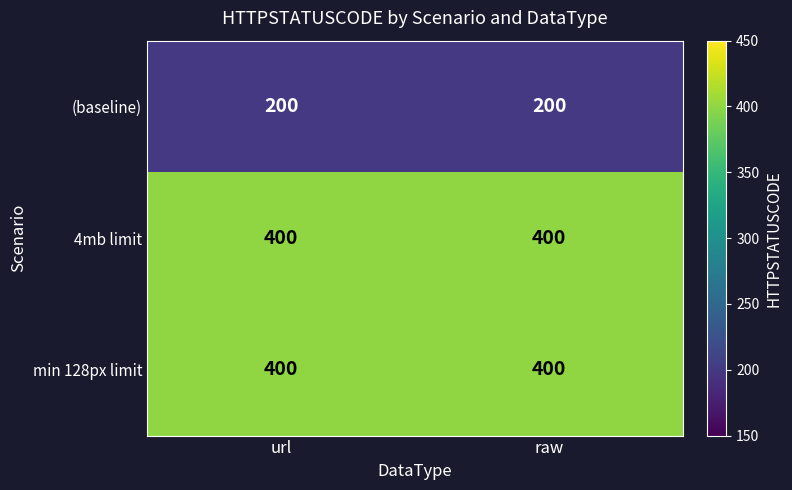

What is the average value of the 4mb limit series?

400